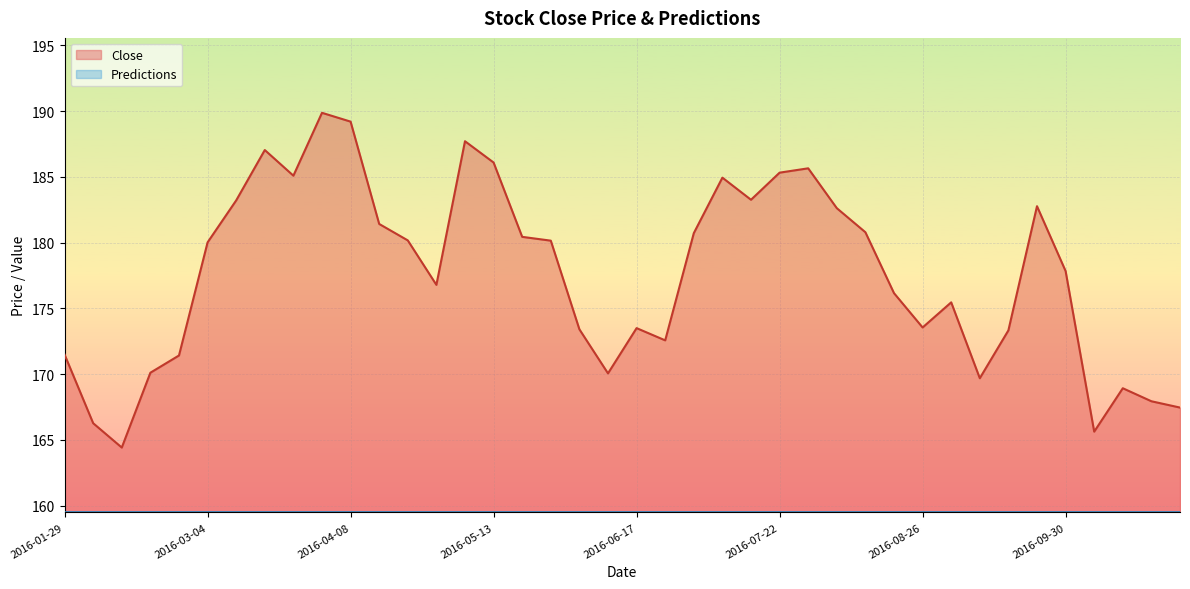

How many lines are shown in the chart?

2